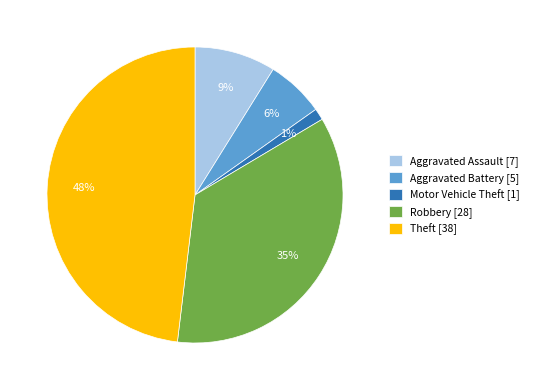

Is Aggravated Battery the majority of the pie?

No